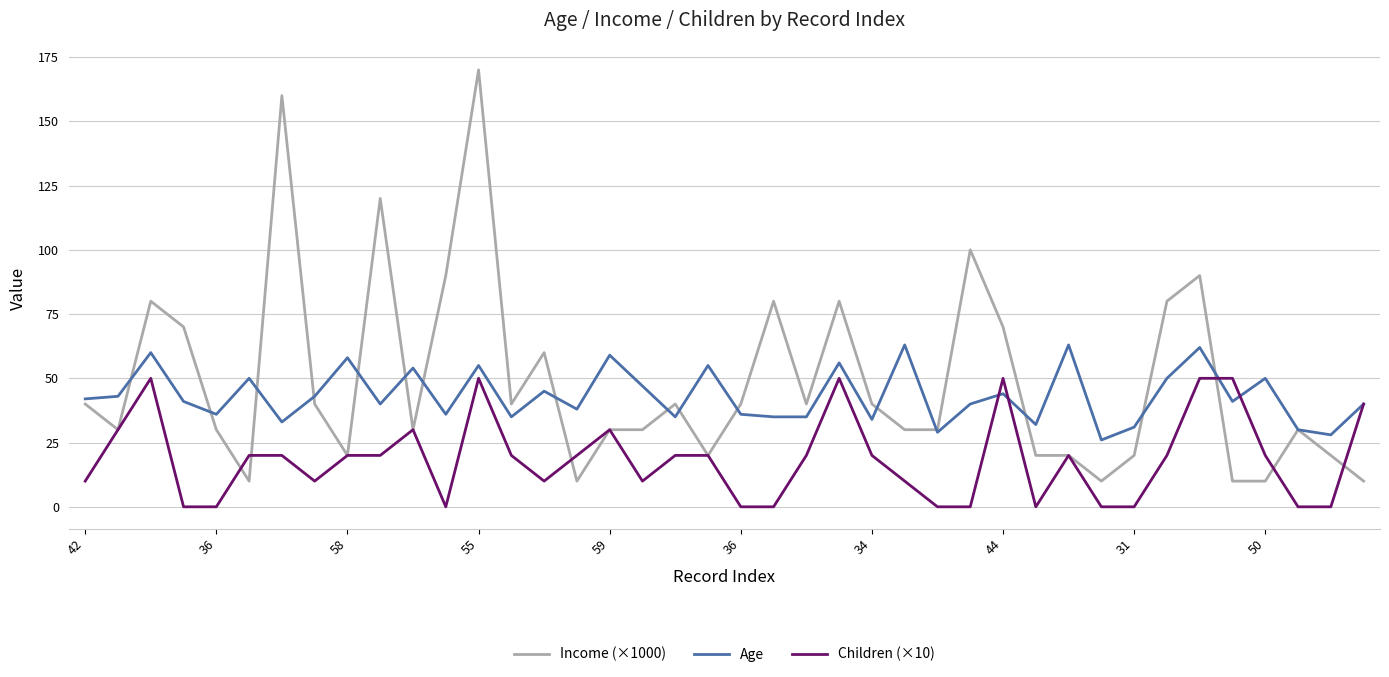

Which series has the largest range (max minus min)?

Income (×1000)